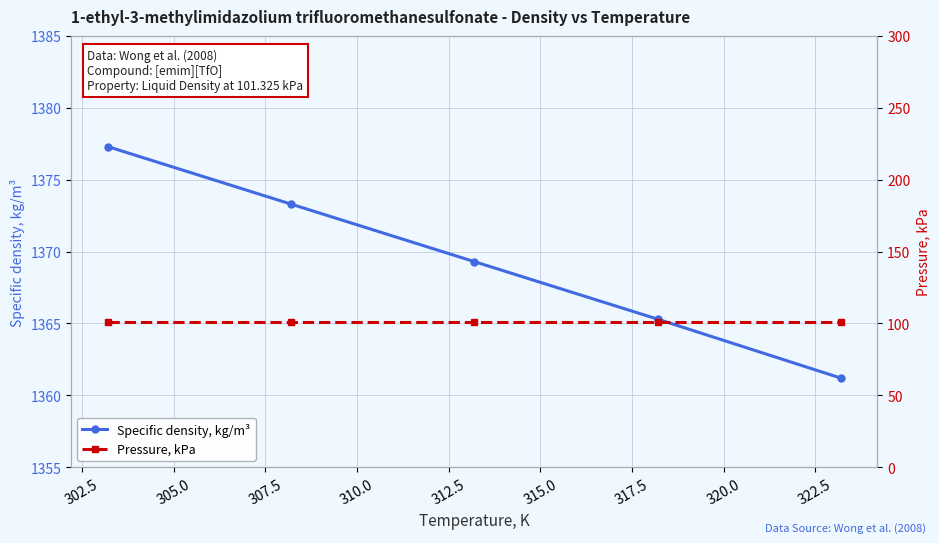

True or false: Pressure, kPa and Specific density, kg/m³ intersect in this chart.

False